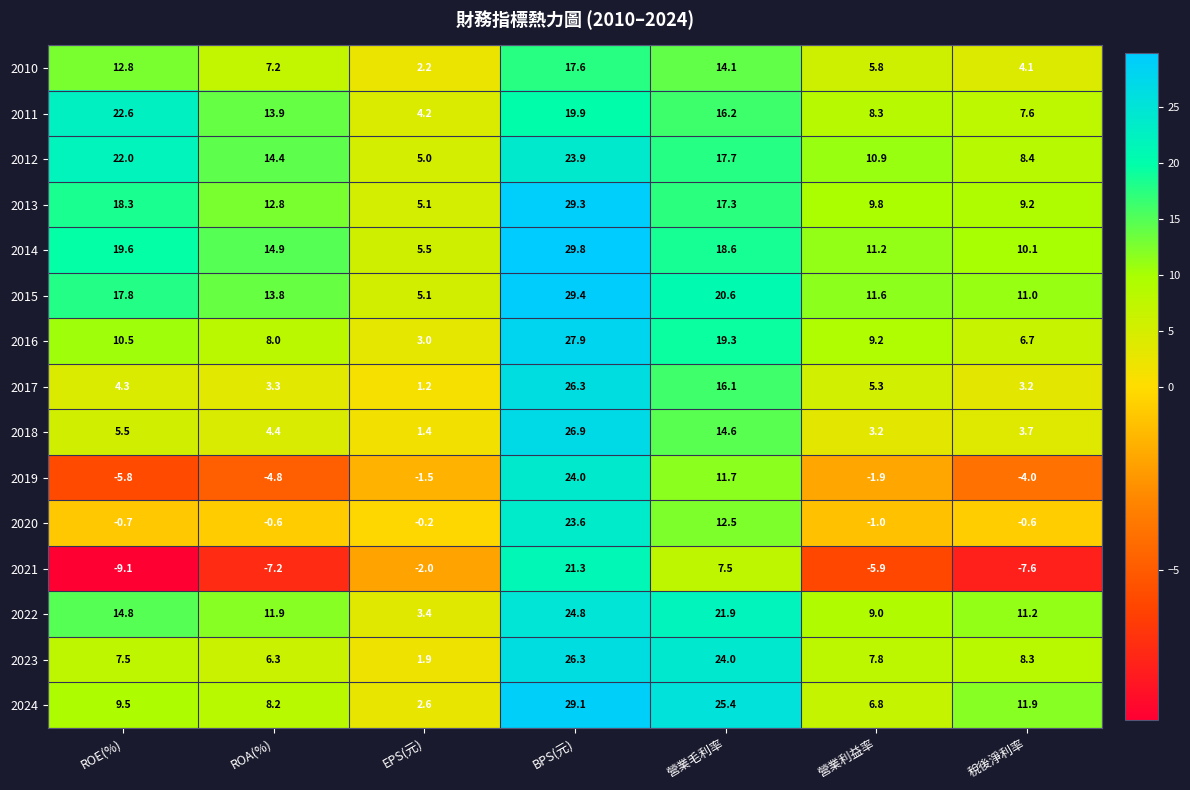

What is the difference between the maximum and minimum values in the 2016 series?

24.9